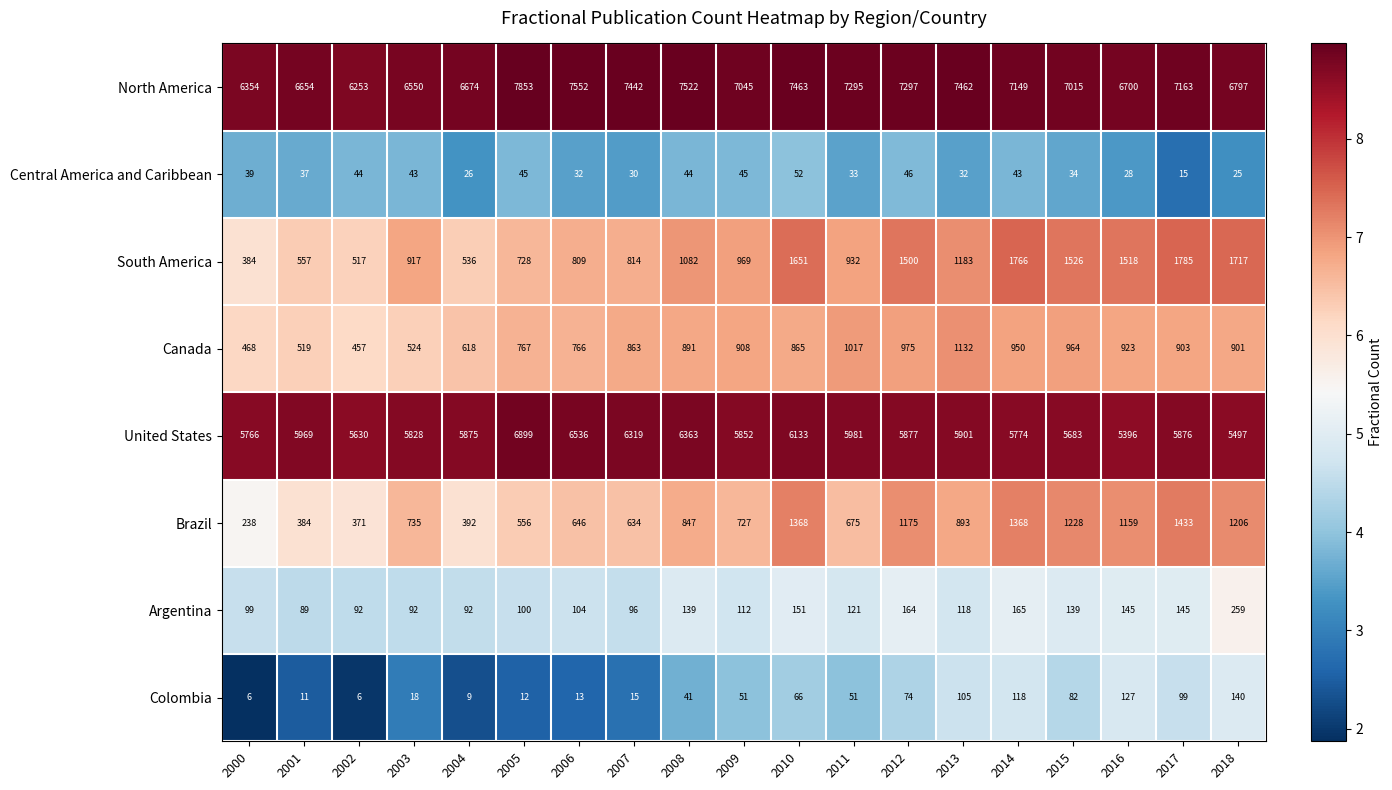

At how many categories does at least one series exceed 3084?

19